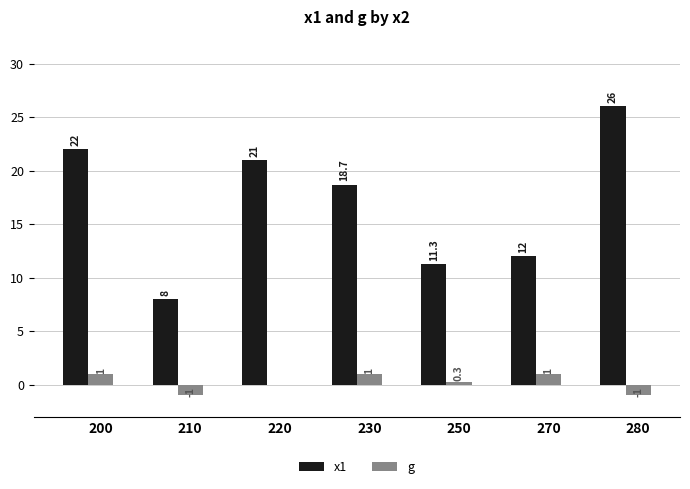

Is the value of x1 at 210 greater than the value of g at 280?

Yes